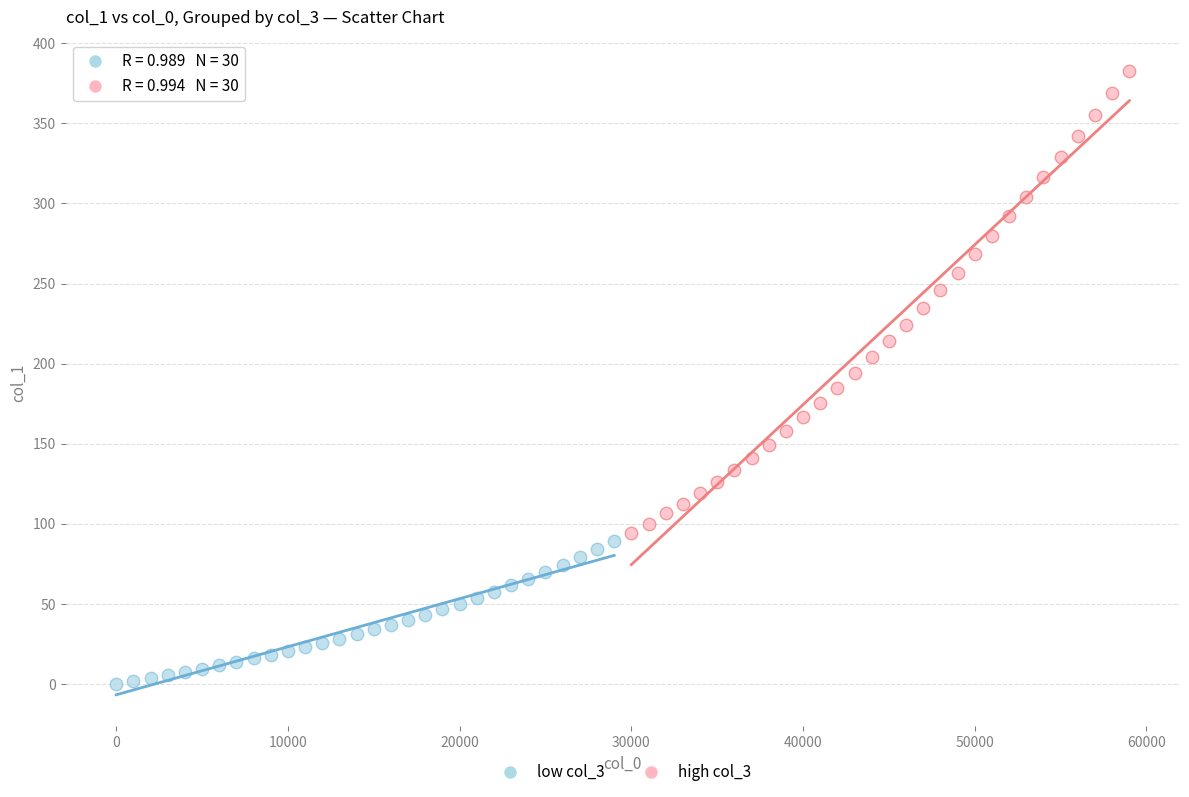

Which series reaches the minimum Y coordinate?

low col_3